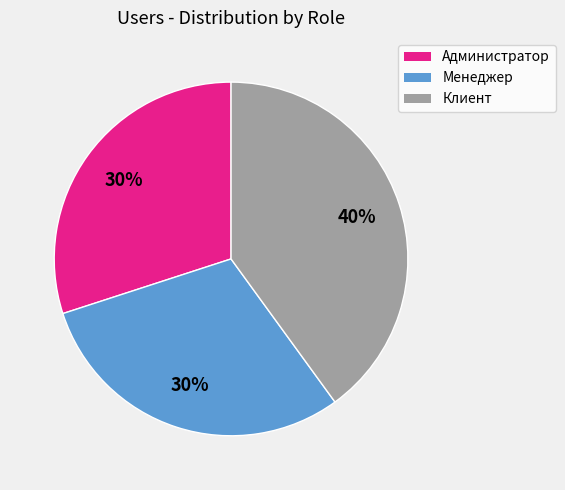

Does any single category account for the majority?

No